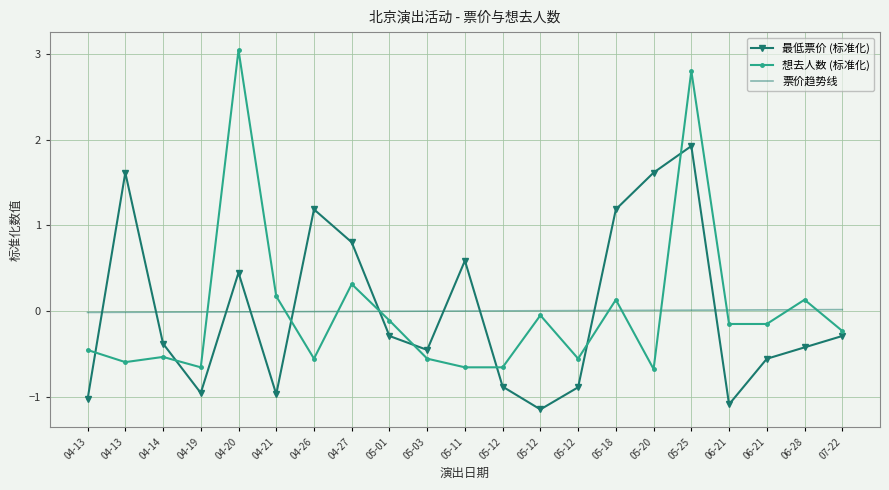

What are all the series names shown in the legend?

最低票价 (标准化), 想去人数 (标准化), 票价趋势线